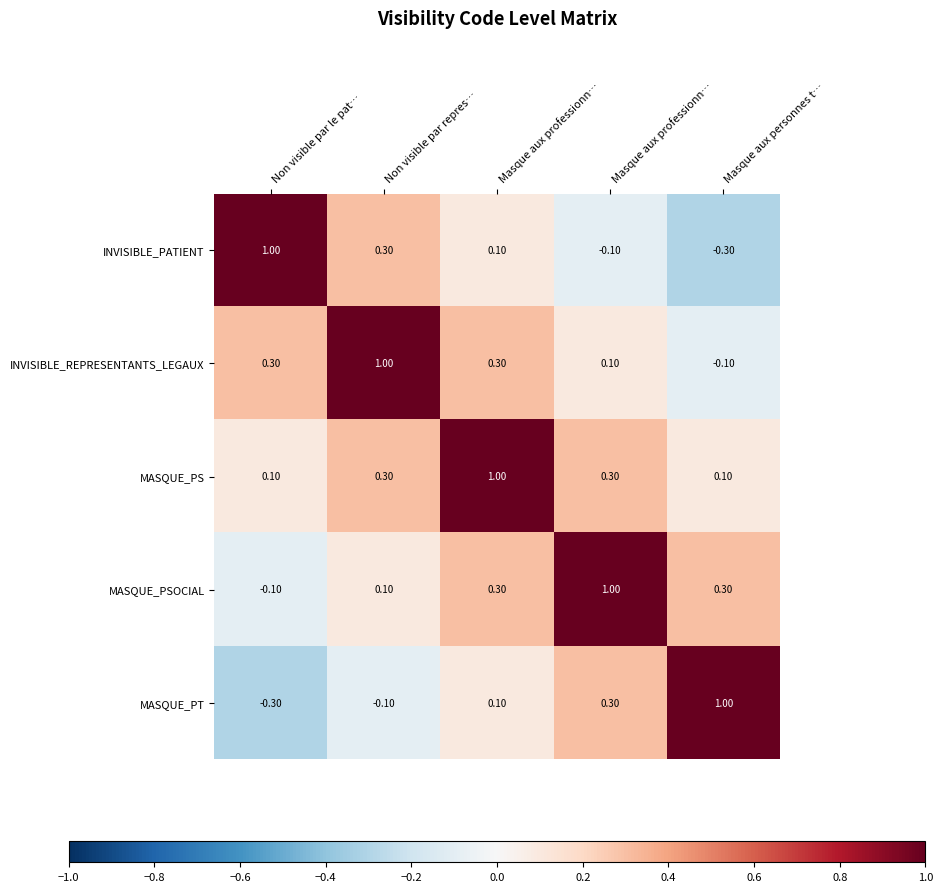

Which series changed the most between Non visible par repres… and Masque aux personnes t…?

INVISIBLE_REPRESENTANTS_LEGAUX